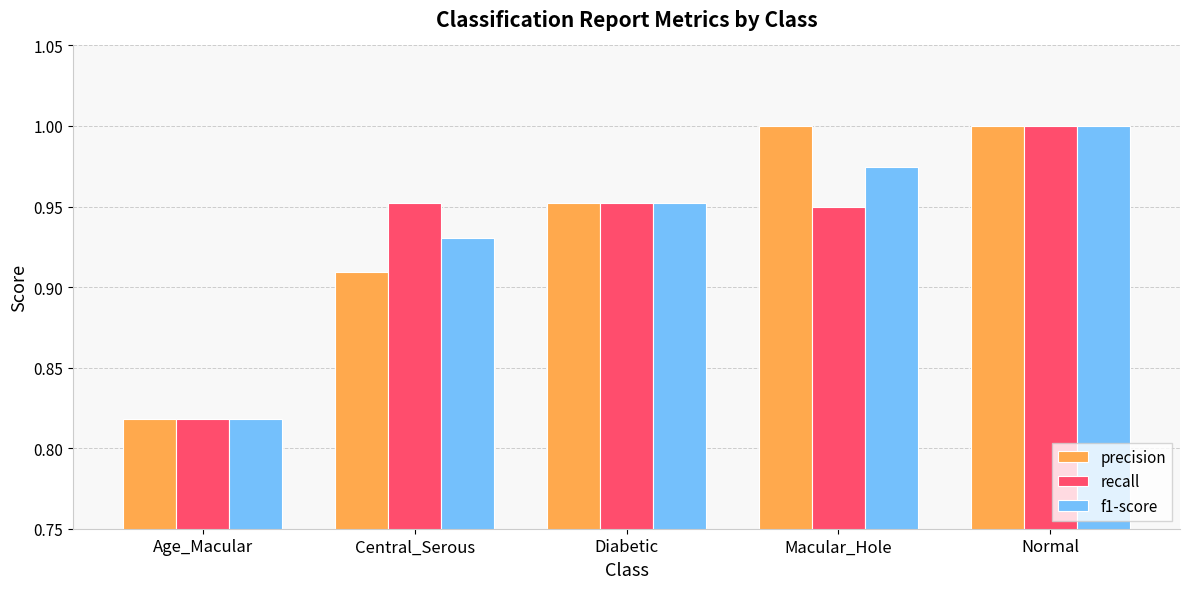

At which label does precision reach its minimum?

Age_Macular